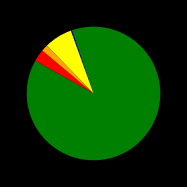

Is there a majority slice in this chart?

Yes